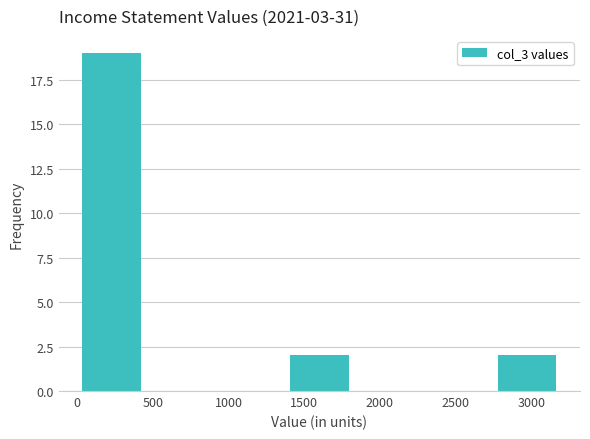

How tall is the bar that spans 0 to 450 on the x-axis? Neither the bar edges nor the heights are printed on the chart, so give them approximately, as read against the axes.

19